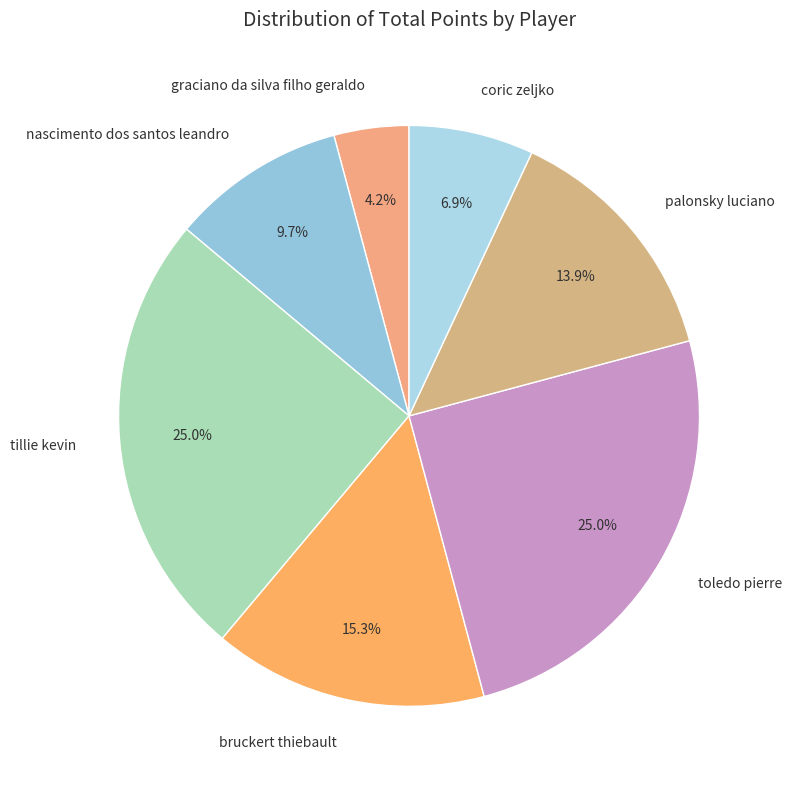

Is there a majority slice in this chart?

No